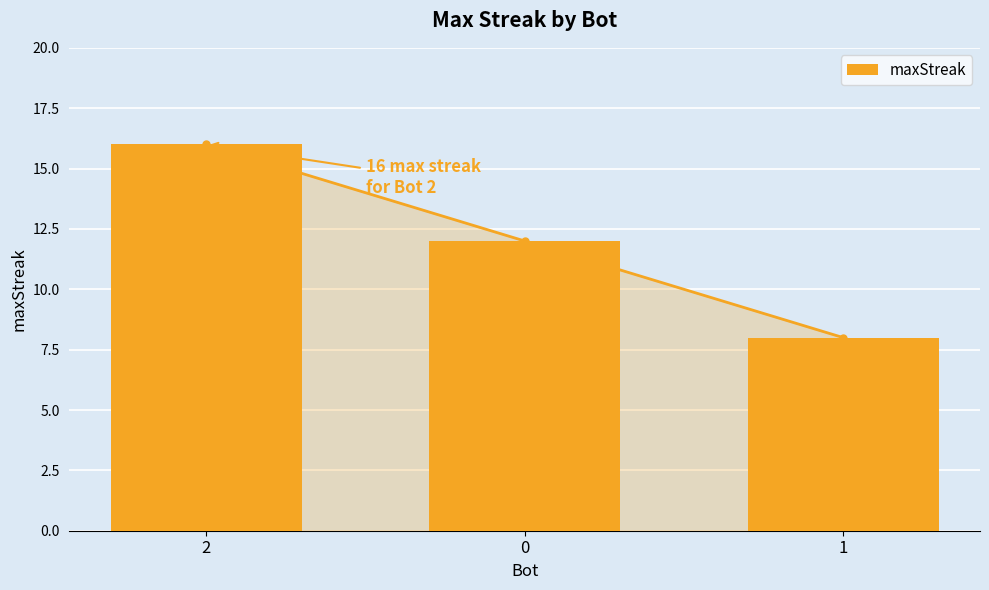

How many values exceed 12?

1